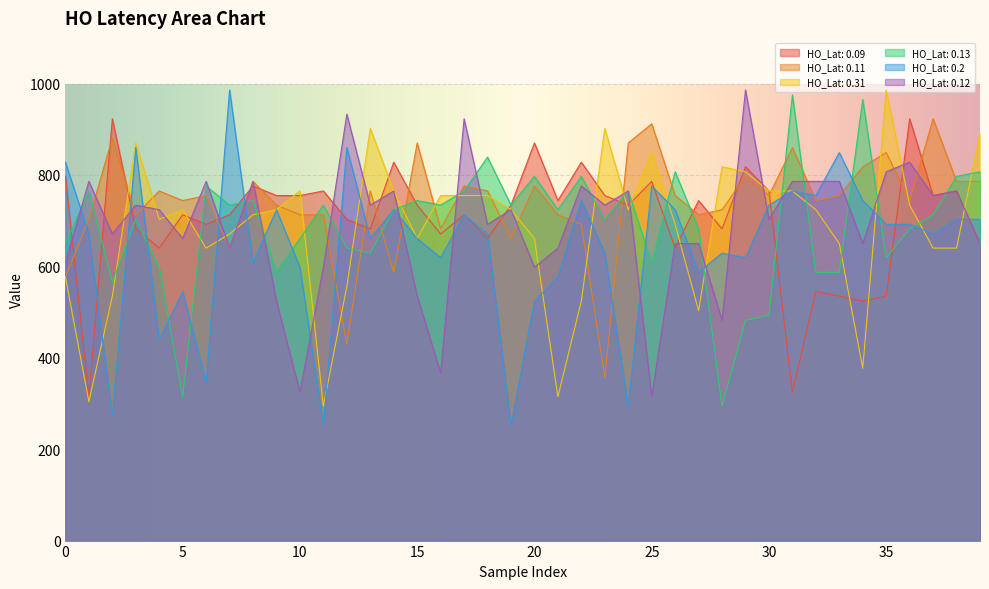

Does the chart display data point markers on the line(s)?

No